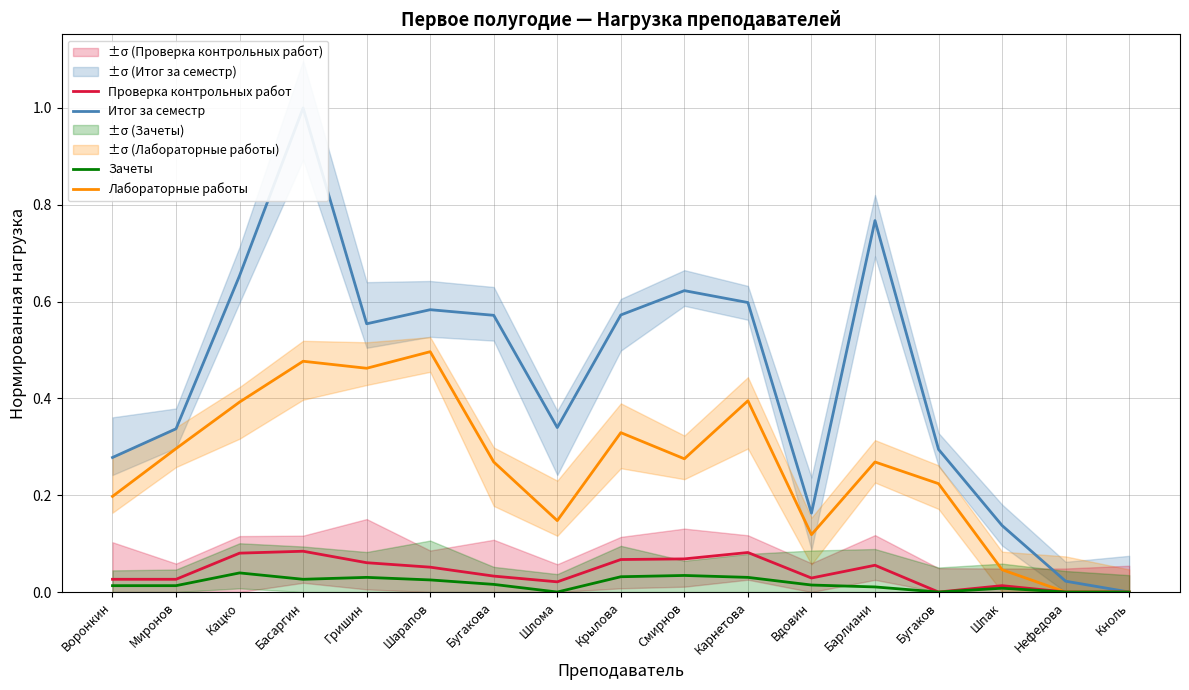

What are all the series names shown in the legend?

Итог за семестр, Лабораторные работы, Проверка контрольных работ, Зачеты